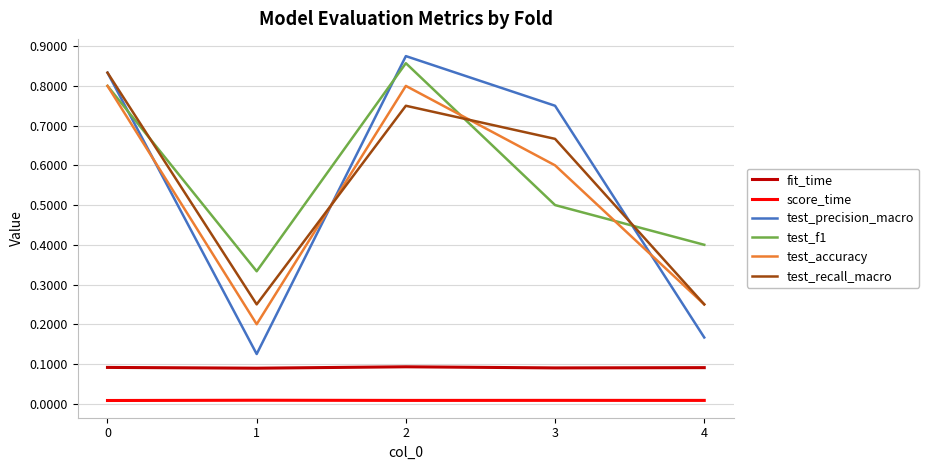

At which category does the chart reach its peak across all series?

2